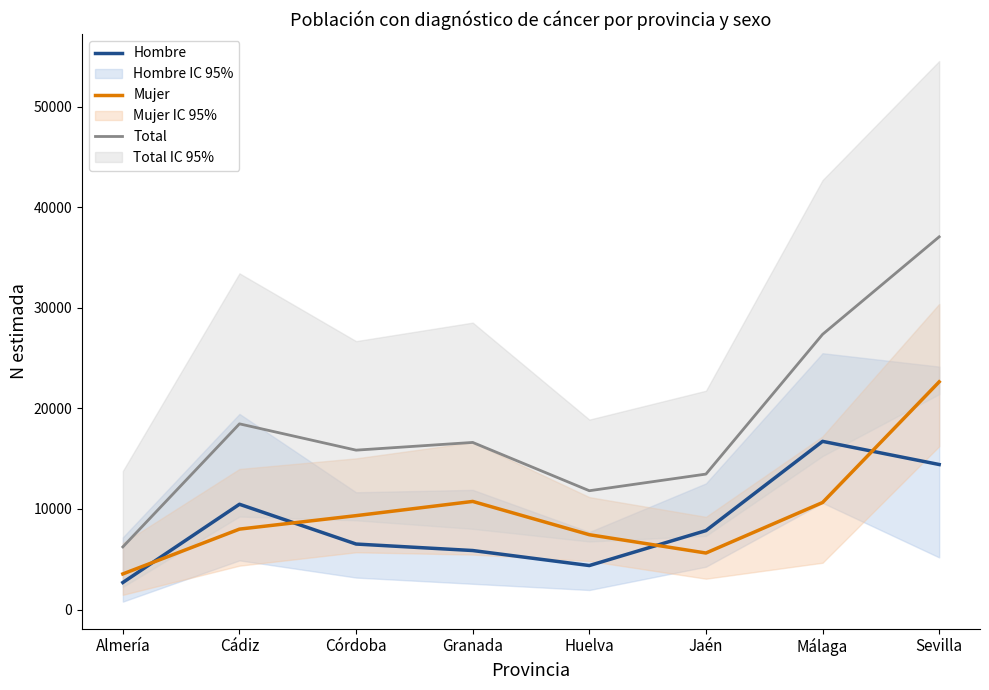

What is the label of the 6th point from the left?

Jaén